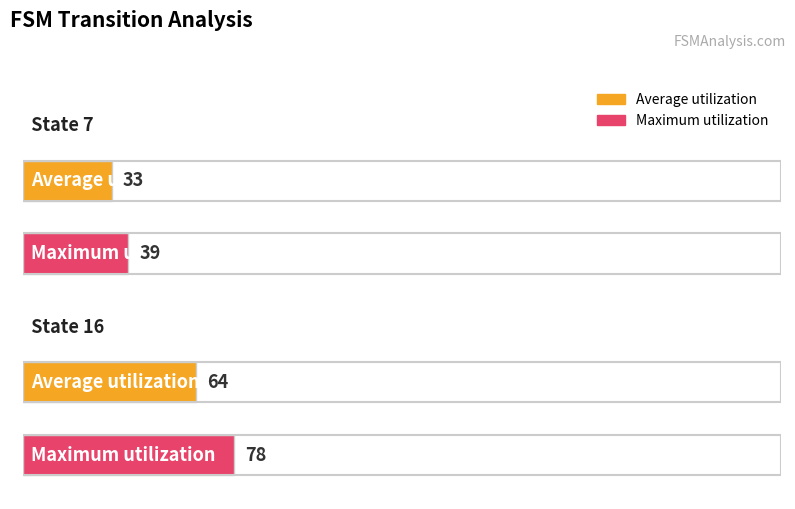

What are all the series names shown in the legend?

Average utilization, Maximum utilization